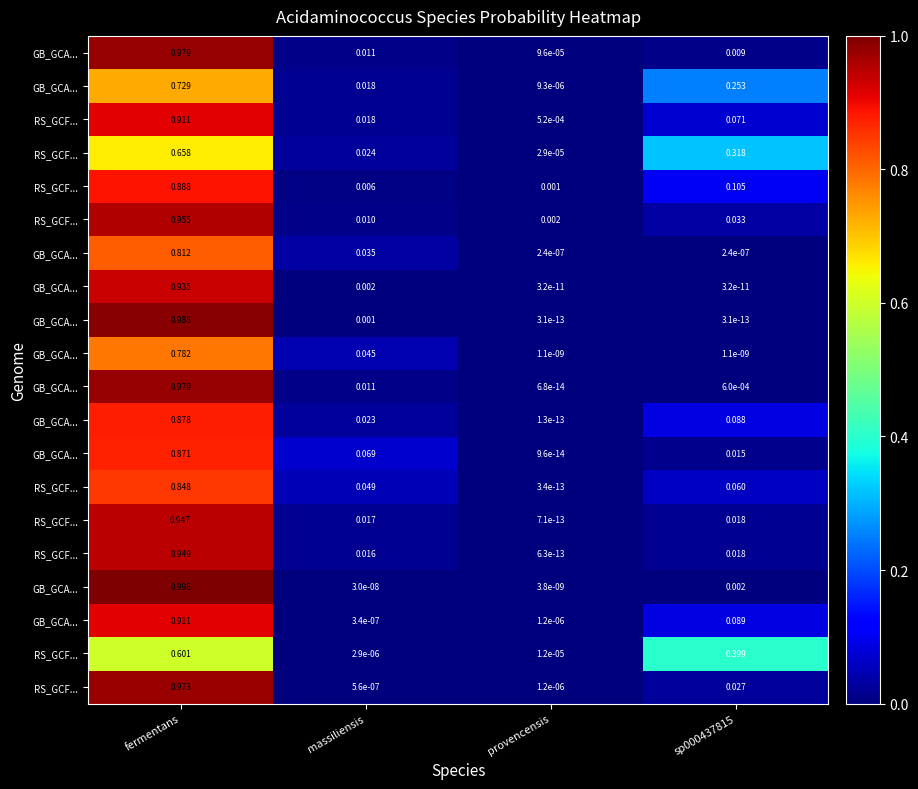

At which category does the chart reach its peak across all series?

fermentans